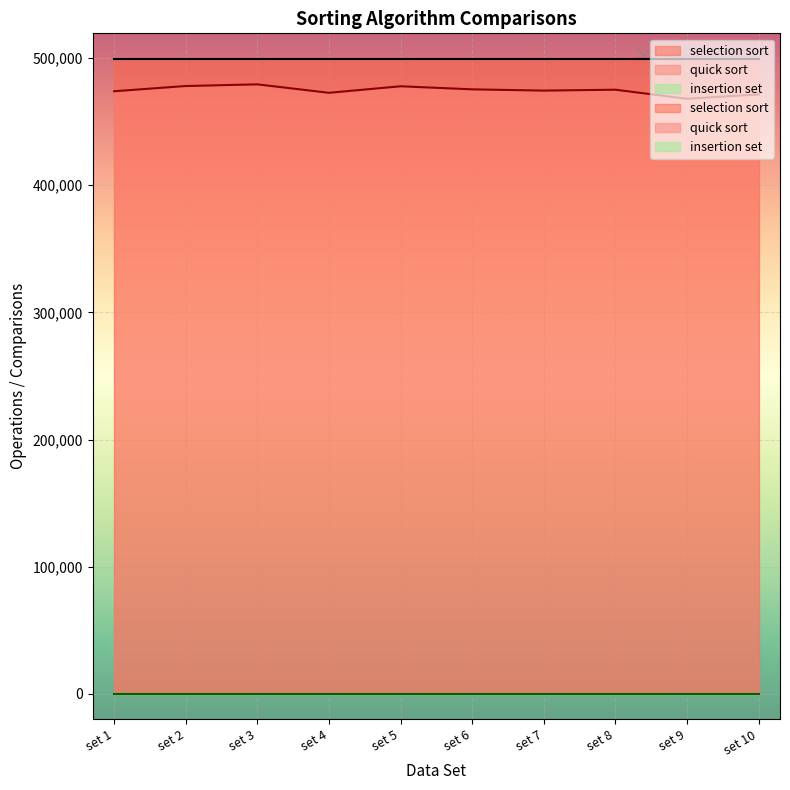

Which series has the largest total across all categories?

selection sort